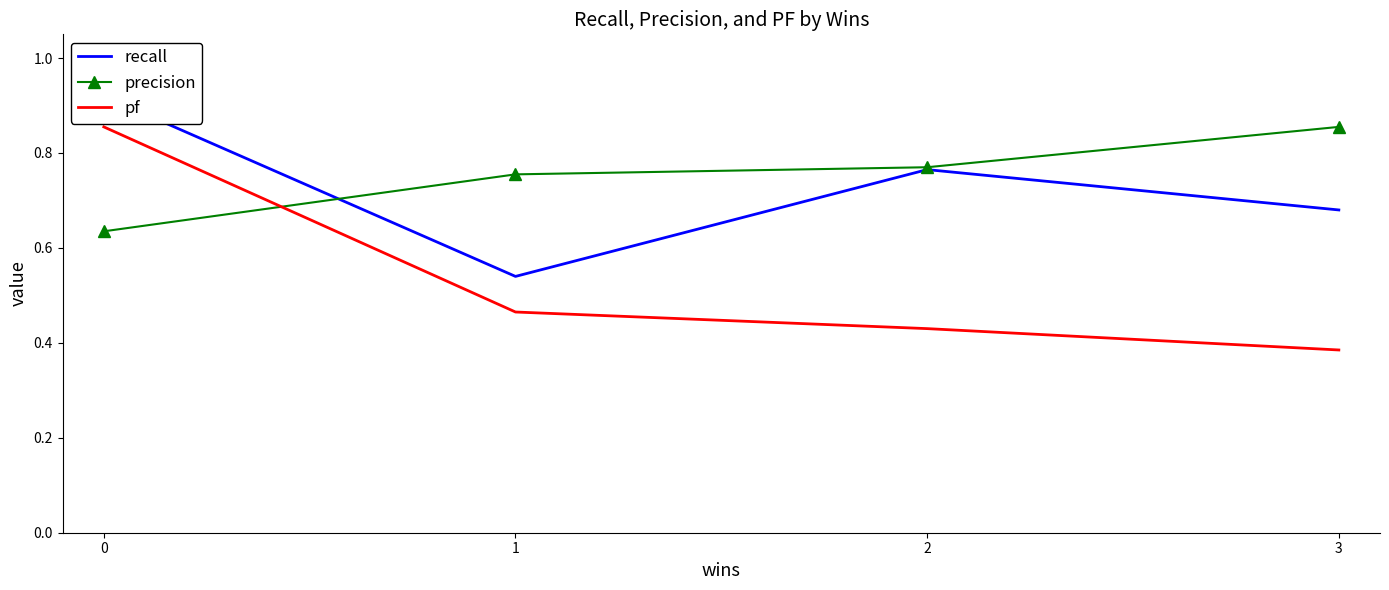

Where is recall nearest to the value 0?

1